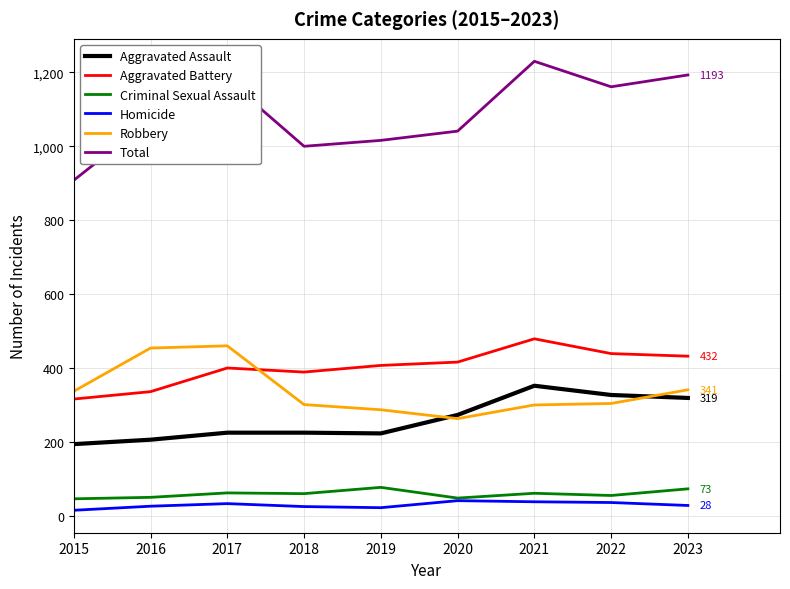

Is this an area chart (filled region under the line)?

No